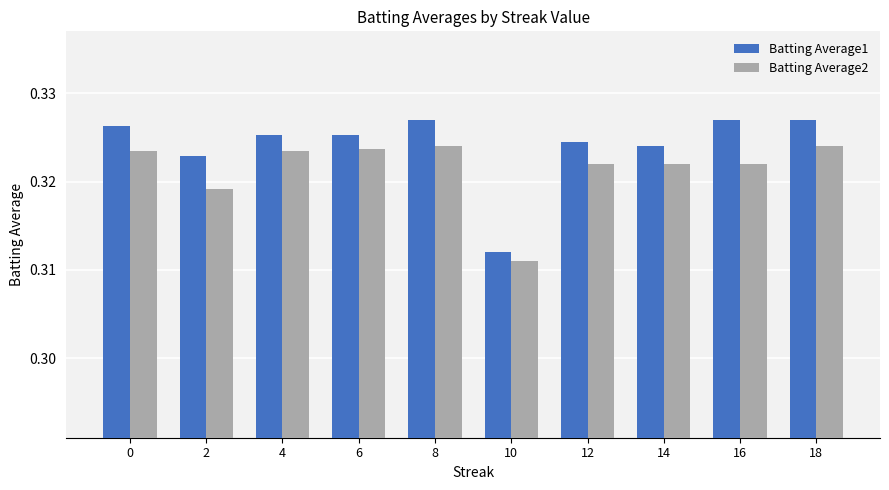

What is the total value across all series at 0?

0.6